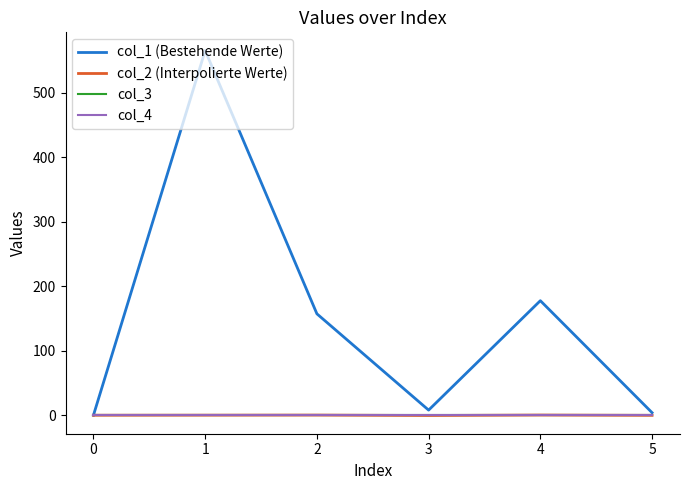

Which series changed the most between 1 and 2?

col_1 (Bestehende Werte)